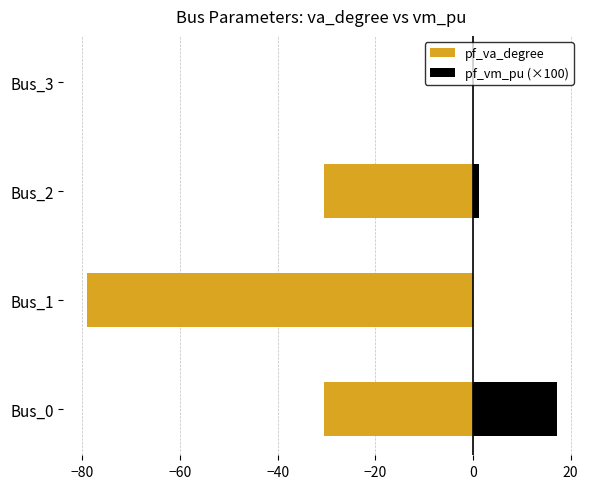

What is the minimum value shown in the chart?

-79.1